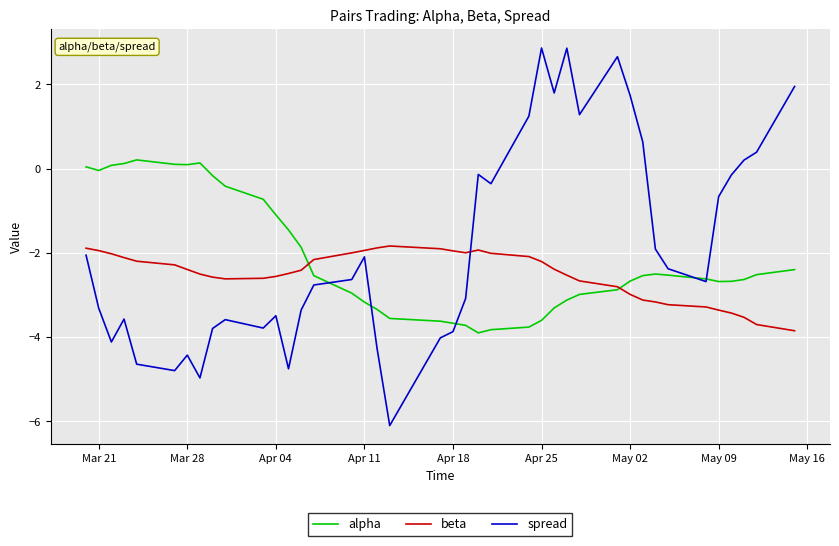

Rank the series by their maximum value, from lowest to highest.

beta, alpha, spread